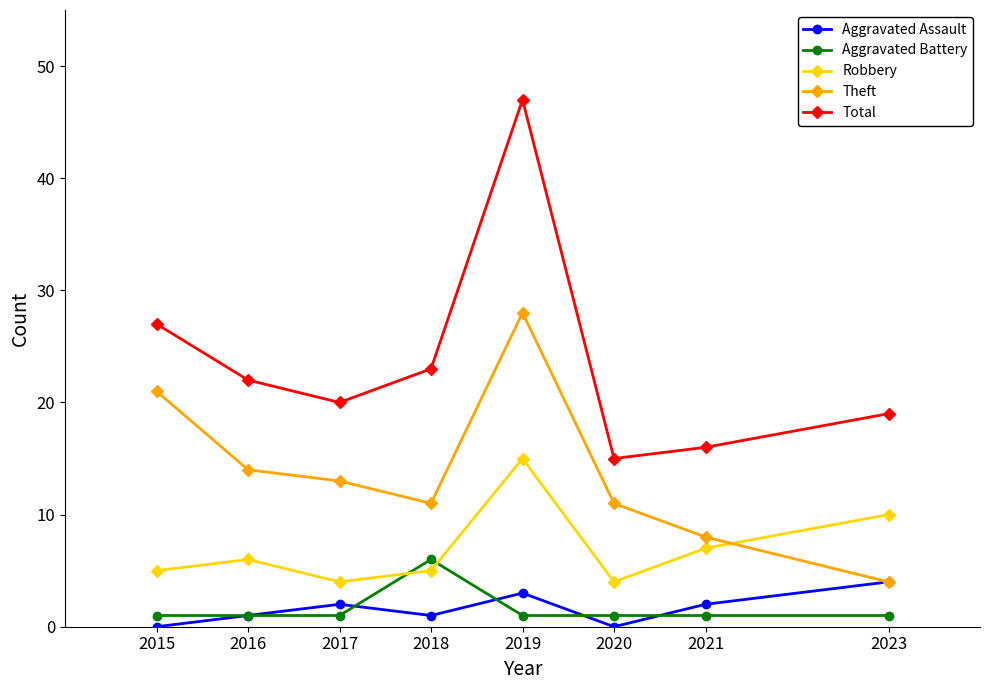

True or false: Theft and Aggravated Battery intersect in this chart.

False